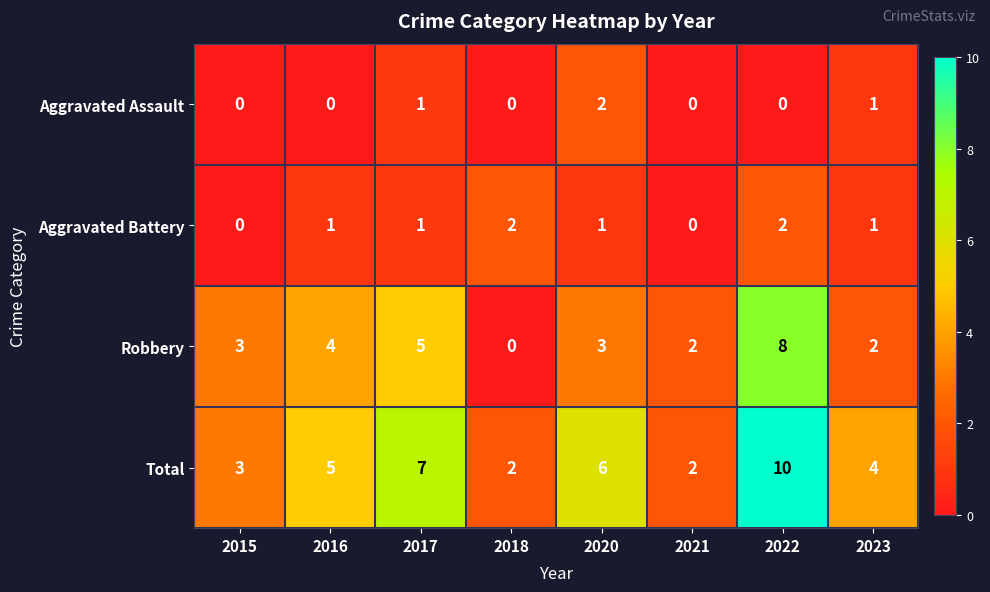

At how many categories does at least one series exceed 1?

8